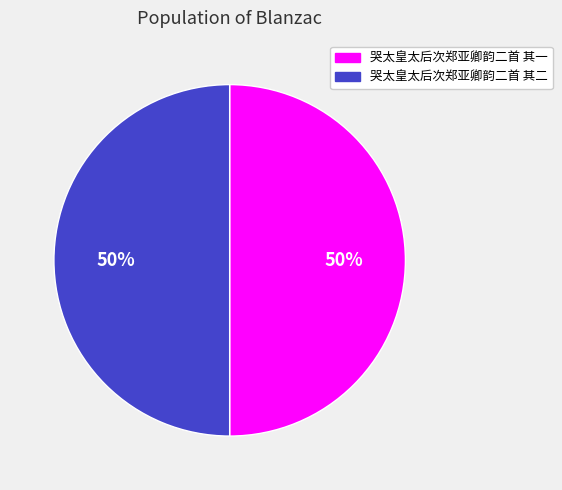

Is it true that 哭太皇太后次郑亚卿韵二首 其一 is 35% of the pie?

False